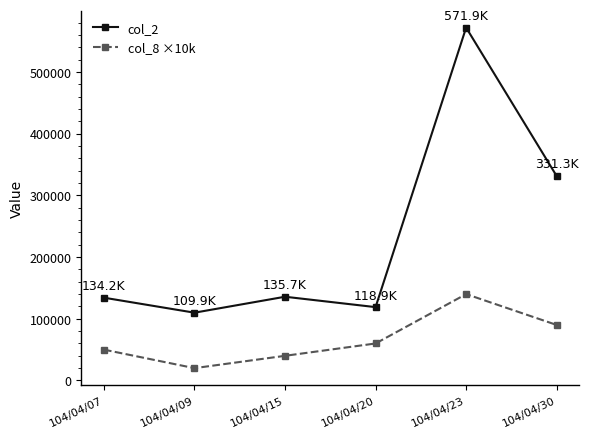

What is the difference between the maximum and second lowest values in the col_8 ×10k series?

100000